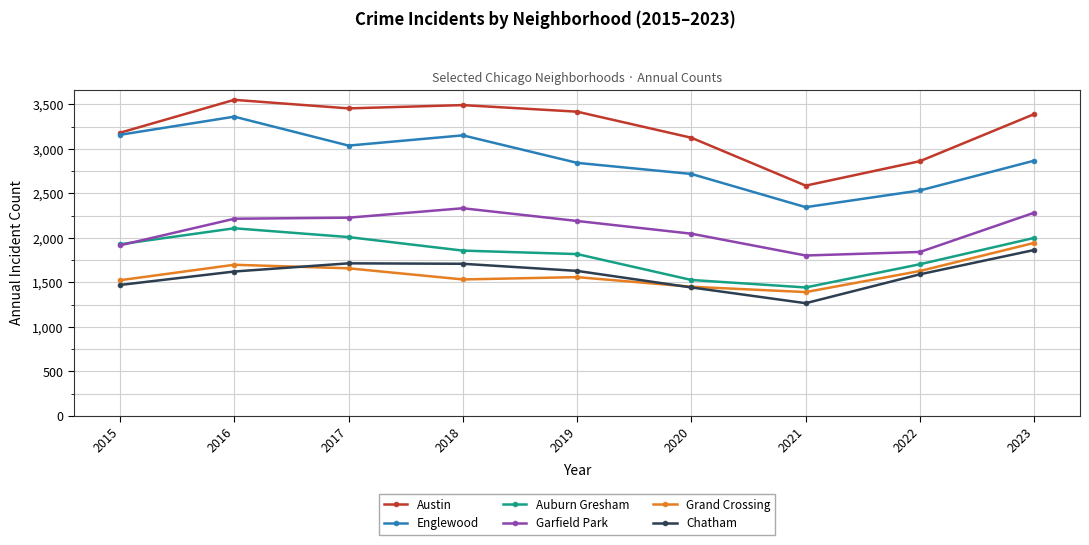

What is the value of the Auburn Gresham point at the 7th from the left?

1444